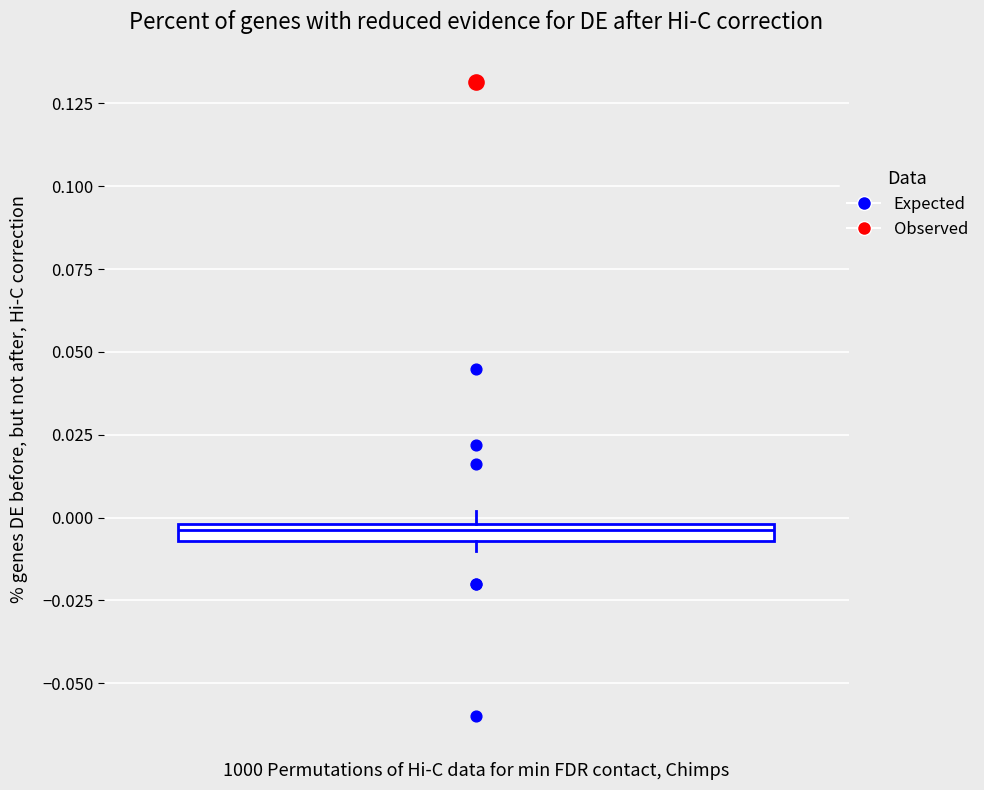

Where is the upper edge of the box on the y-axis? The values are not printed on the chart, so give them approximately, as read against the axis.

0.000